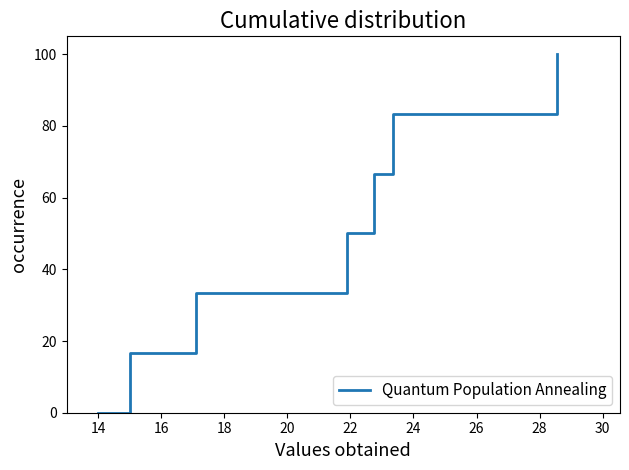

True or false: there are more than 1 points higher than both neighbors.

False